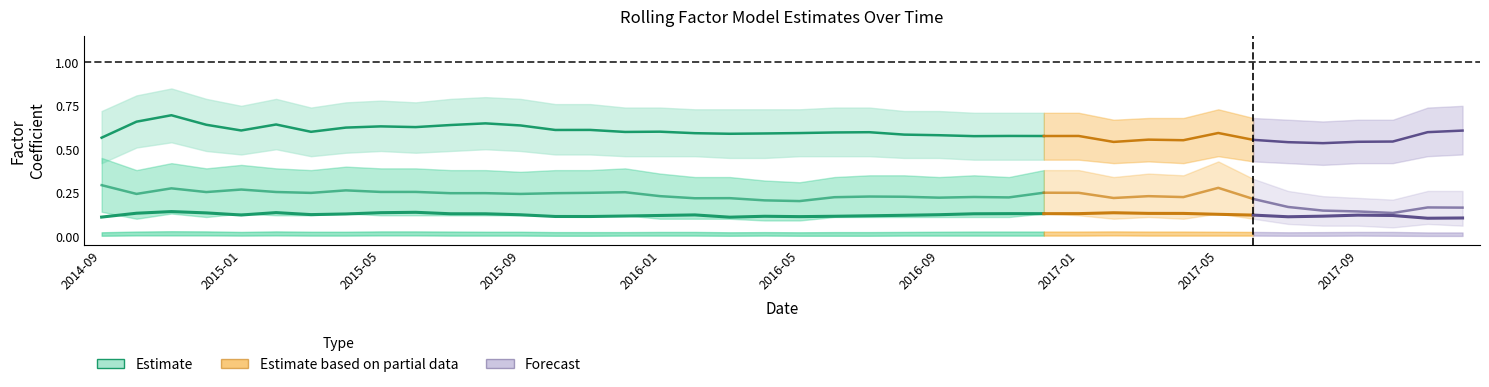

Rank the categories by beta_WML value from highest to lowest.

2014-09-30, 2017-05-31, 2014-11-30, 2015-01-31, 2015-04-30, 2015-06-30, 2015-05-31, 2015-02-28, 2014-12-31, 2015-12-31, 2016-12-31, 2015-11-30, 2017-01-31, 2015-03-31, 2015-08-31, 2015-10-31, 2015-07-31, 2014-10-31, 2015-09-30, 2016-01-31, 2017-03-31, 2016-07-31, 2016-08-31, 2016-10-31, 2017-04-30, 2016-06-30, 2016-11-30, 2016-09-30, 2017-02-28, 2016-03-31, 2016-02-29, 2017-06-30, 2016-04-30, 2016-05-31, 2017-07-31, 2017-11-30, 2017-12-31, 2017-08-31, 2017-09-30, 2017-10-31